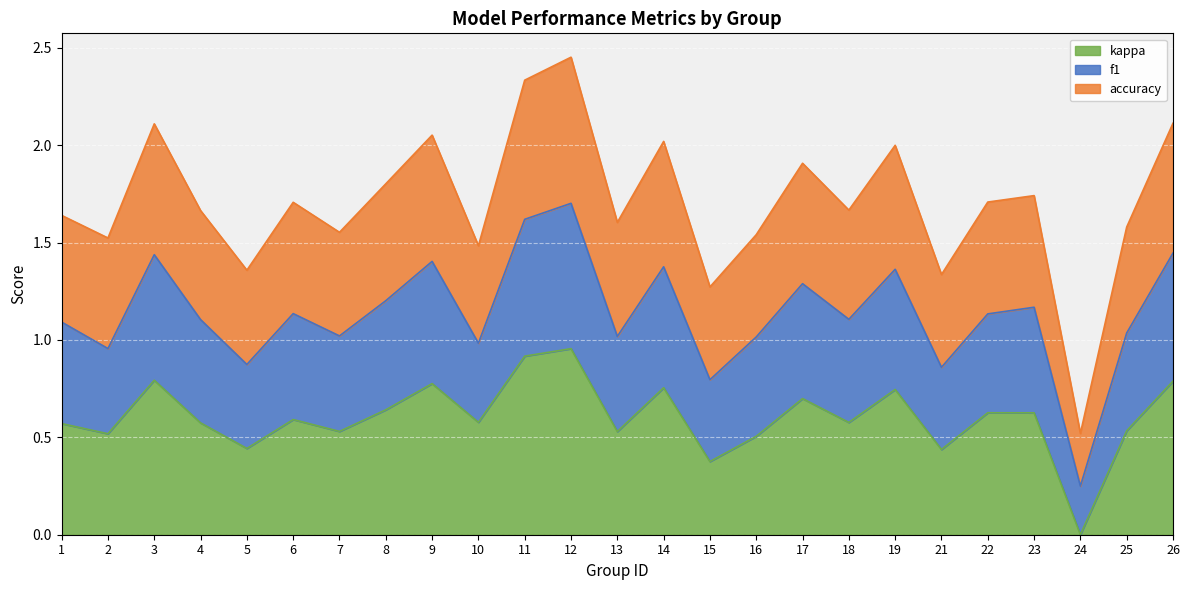

What is the total value across all series at 26?

2.1